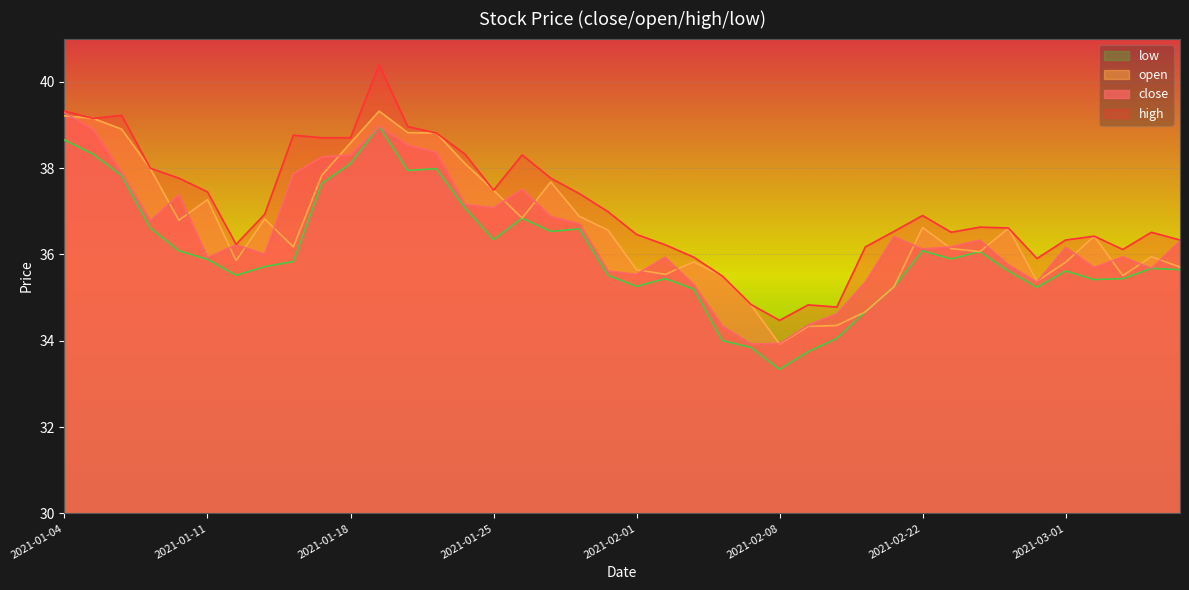

What are all the series names shown in the legend?

low, open, close, high